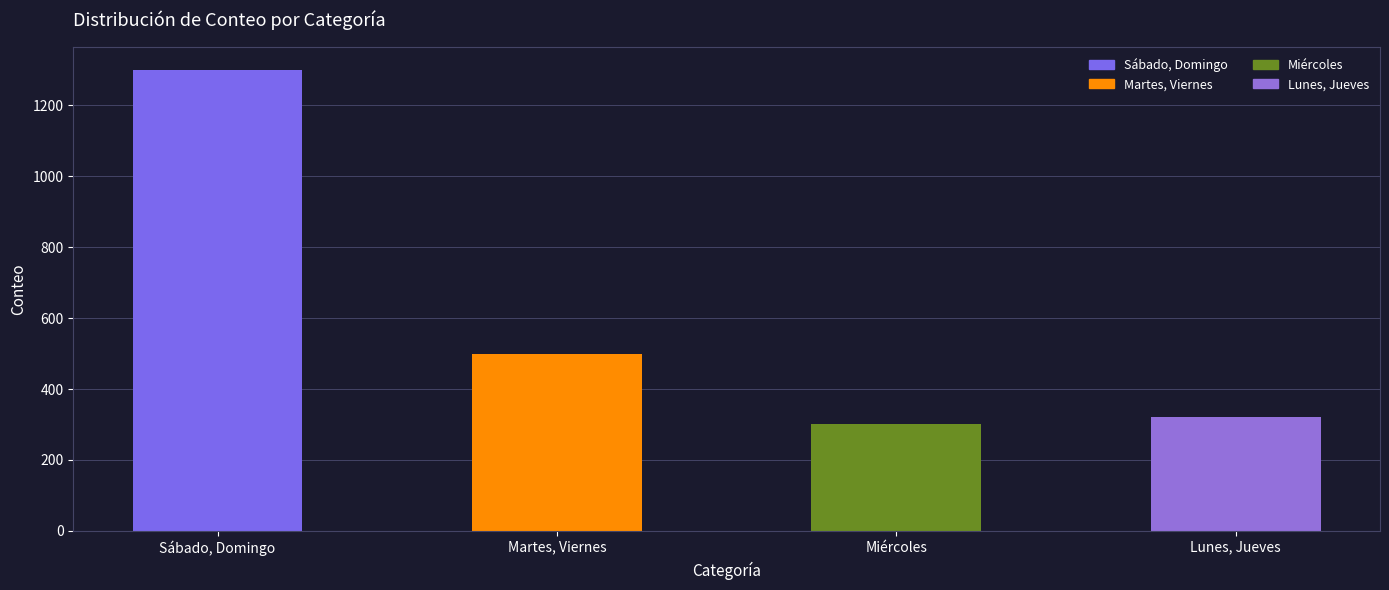

What value does the data have at Lunes, Jueves, to the nearest 50?

300